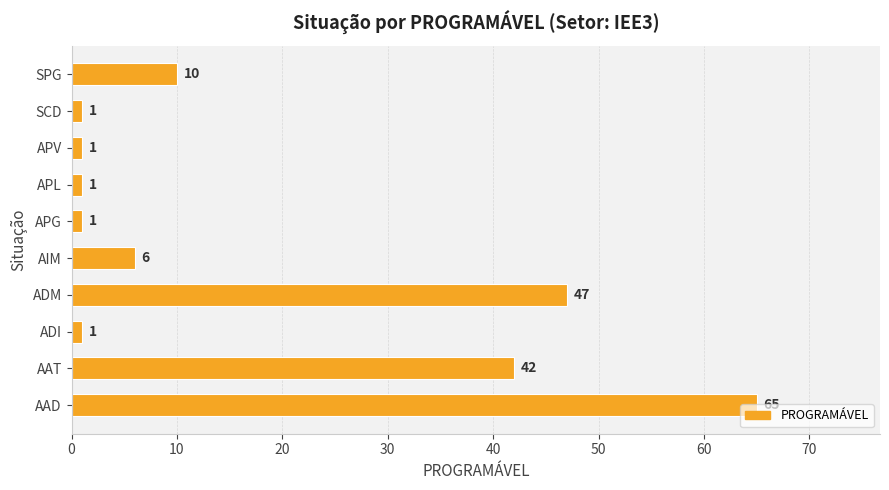

How many bars are there in total?

10